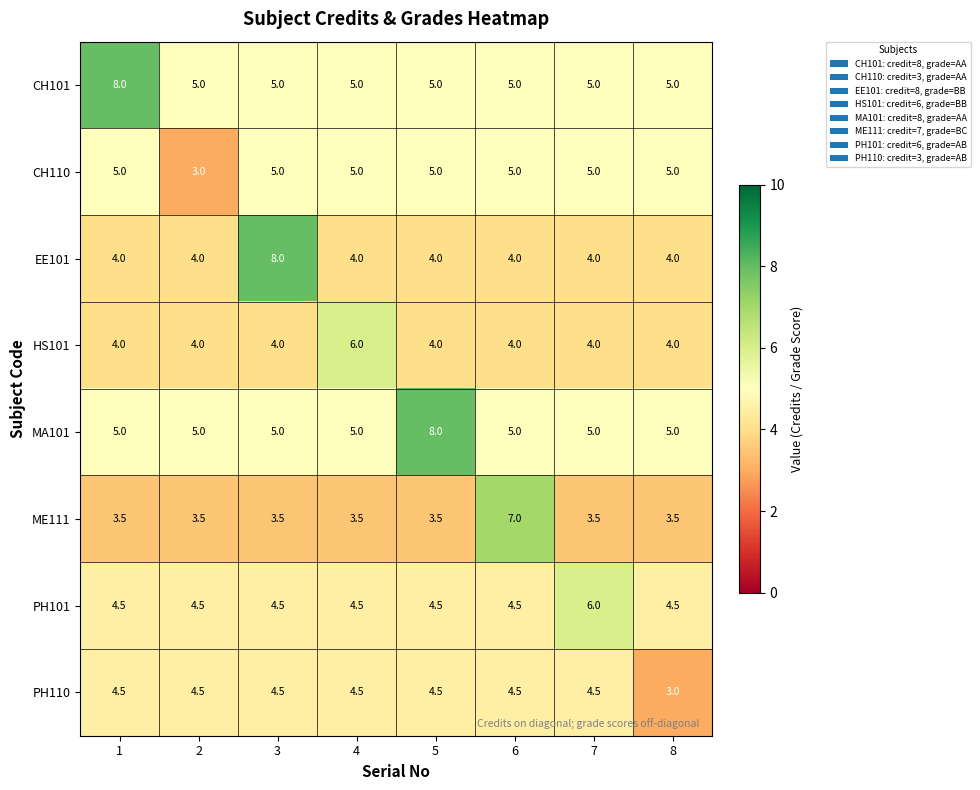

What is the maximum value for PH101?

6.0